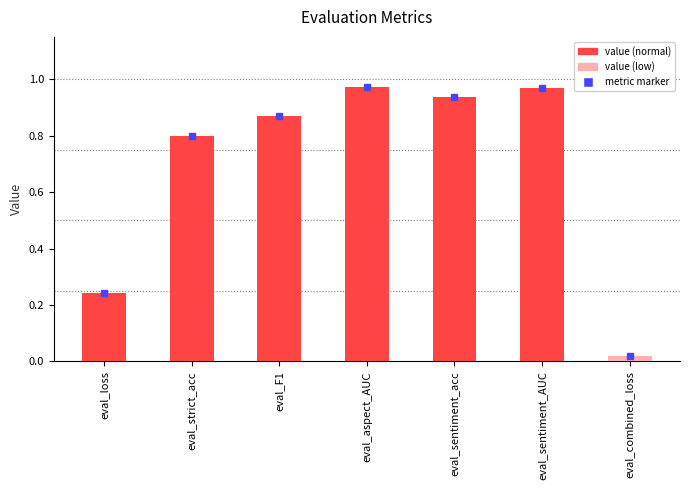

How many series are shown in this chart?

1